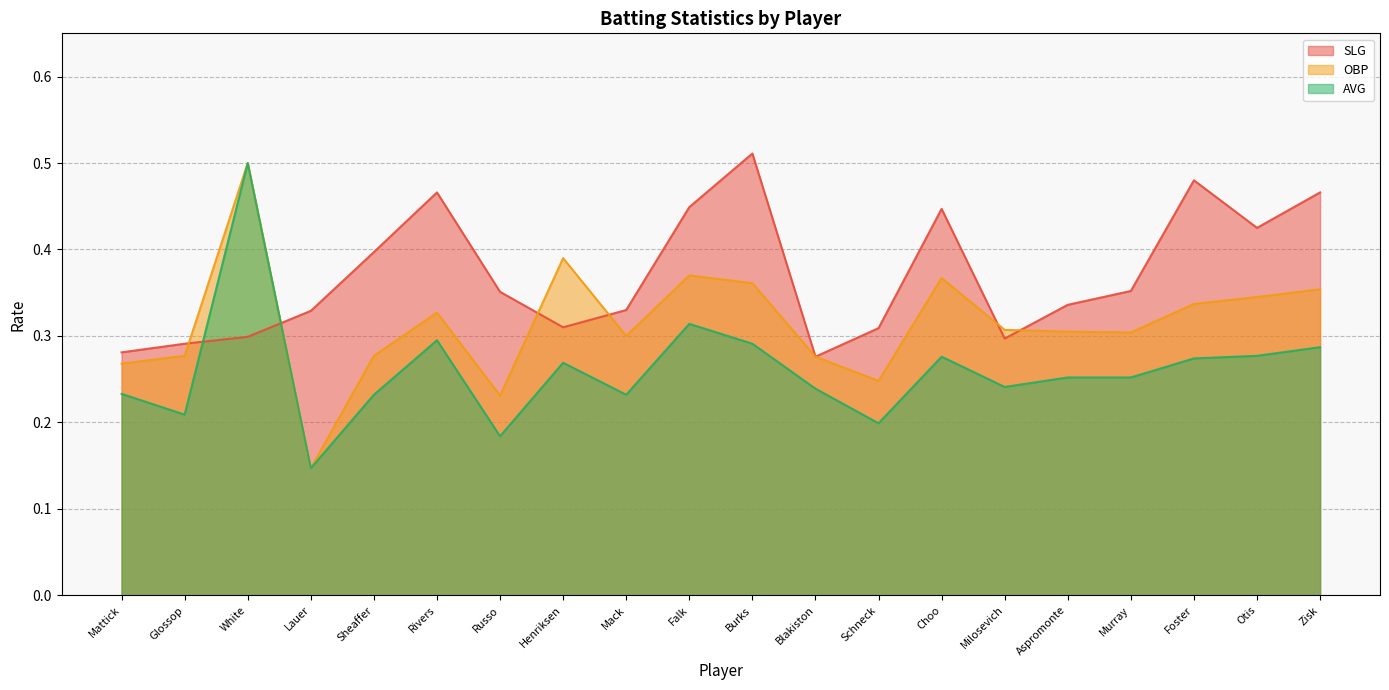

Which series changed the most between Glossop and Schneck?

OBP